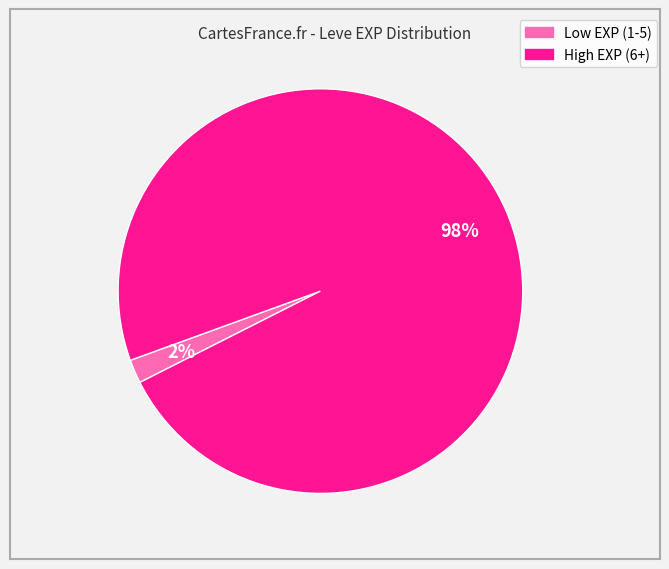

To the nearest percent, what is the average slice percentage?

50%